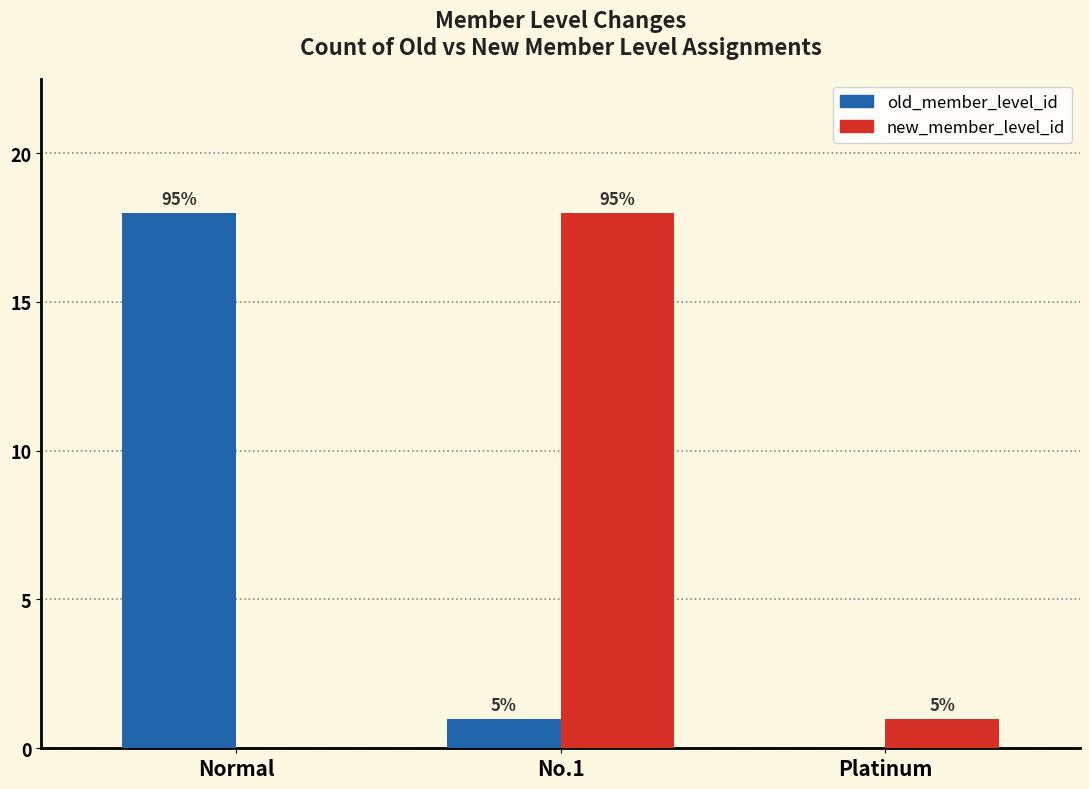

Are the bars horizontal?

No